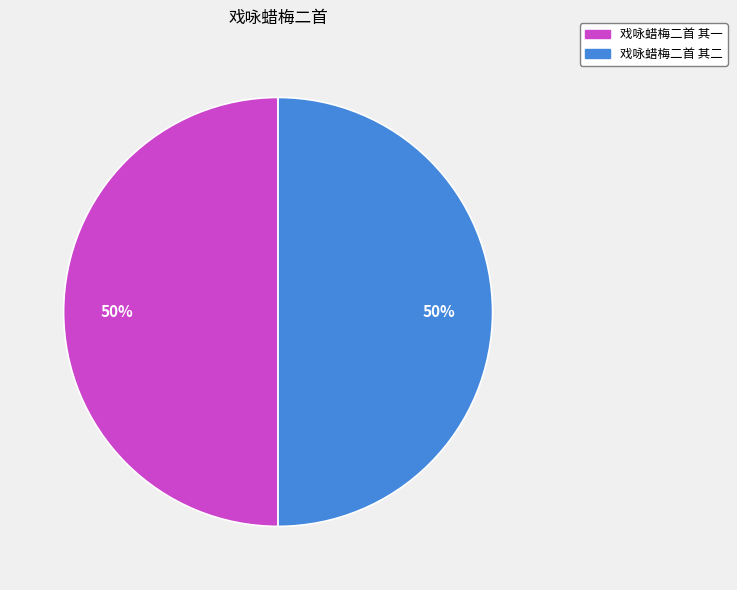

Count the number of slices in the pie.

2